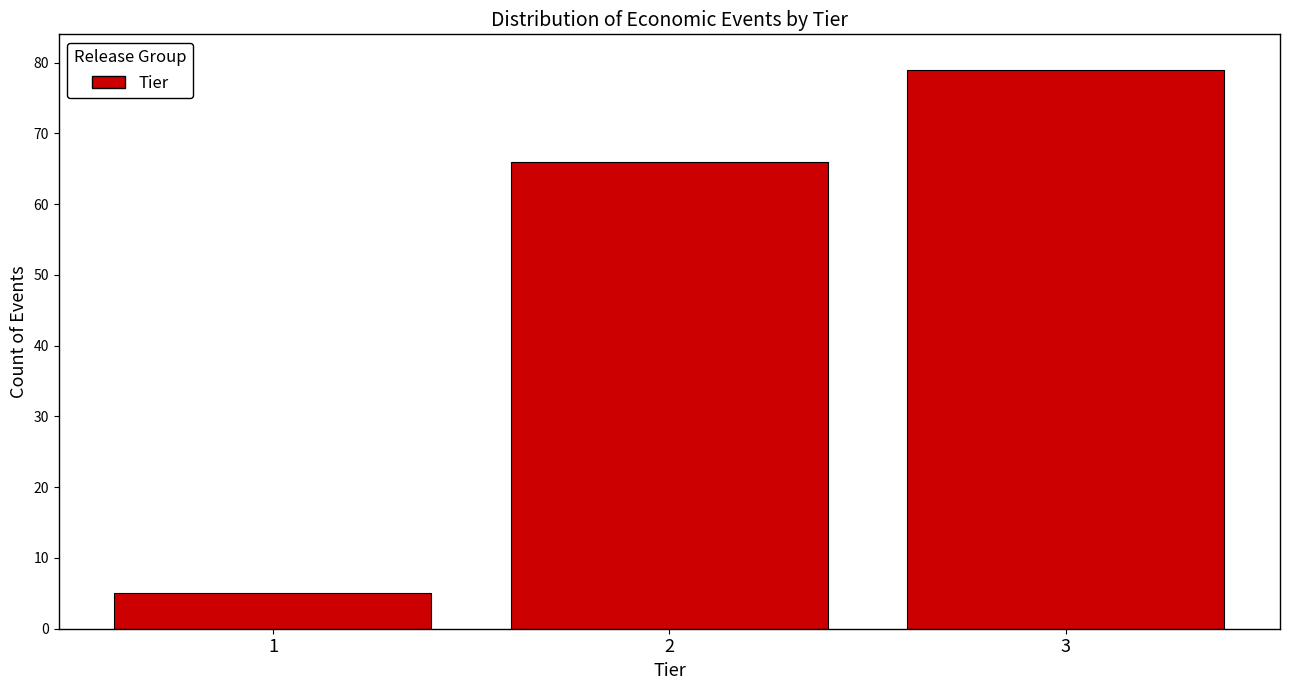

Reading left to right, extract all data points from this chart.

1=5	2=66	3=79